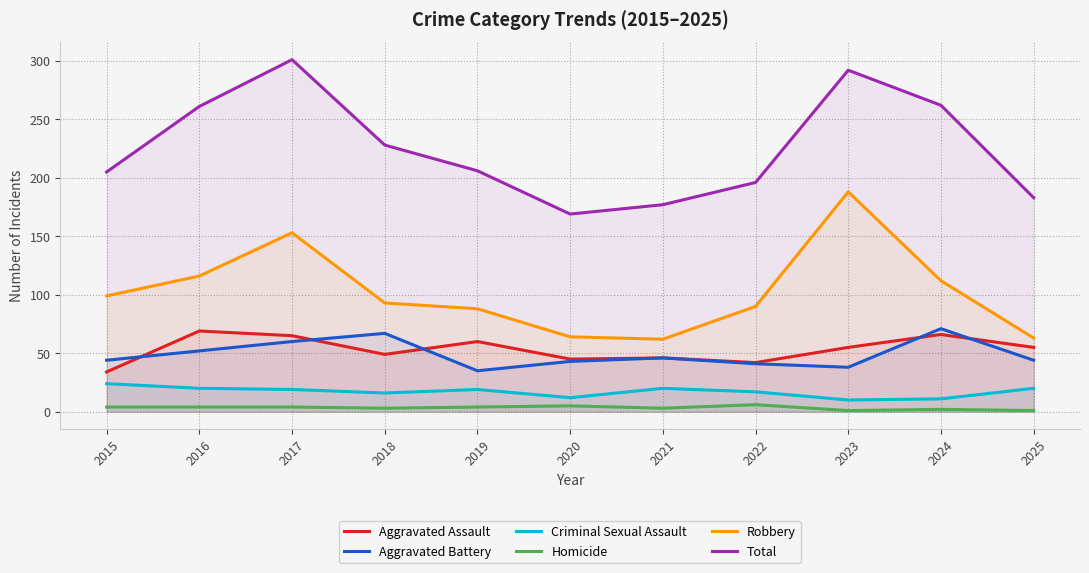

List the labels in order of Total value, largest first.

2017, 2023, 2024, 2016, 2018, 2019, 2015, 2022, 2025, 2021, 2020